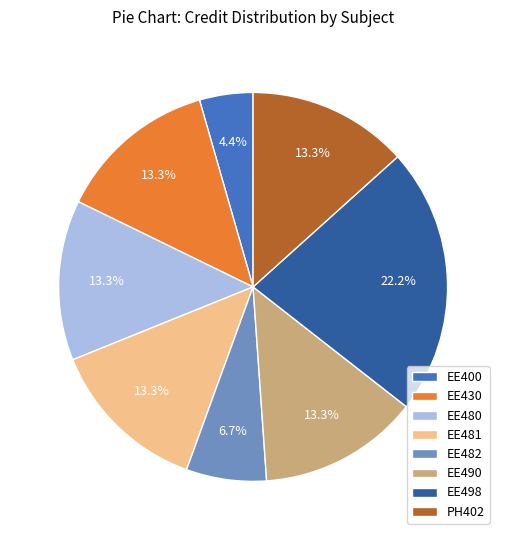

To the nearest percent, what is the average slice percentage?

12%